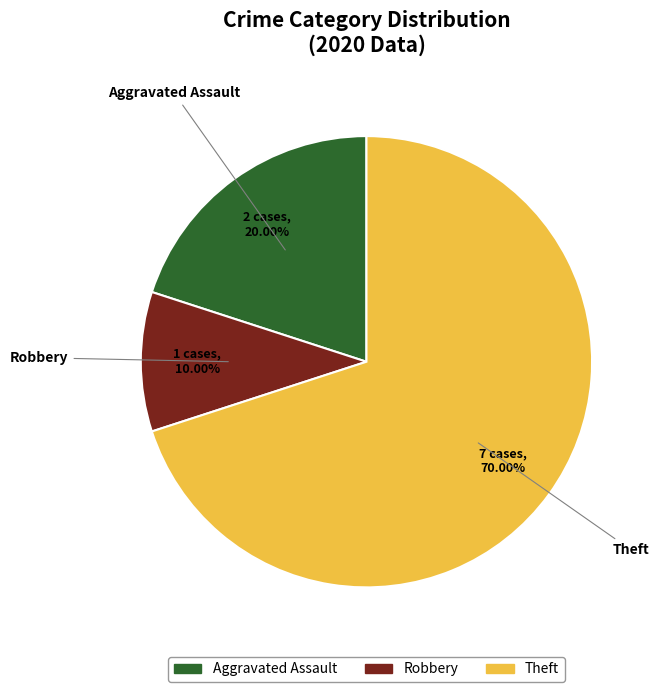

Is there any slice that represents more than half of the pie?

Yes